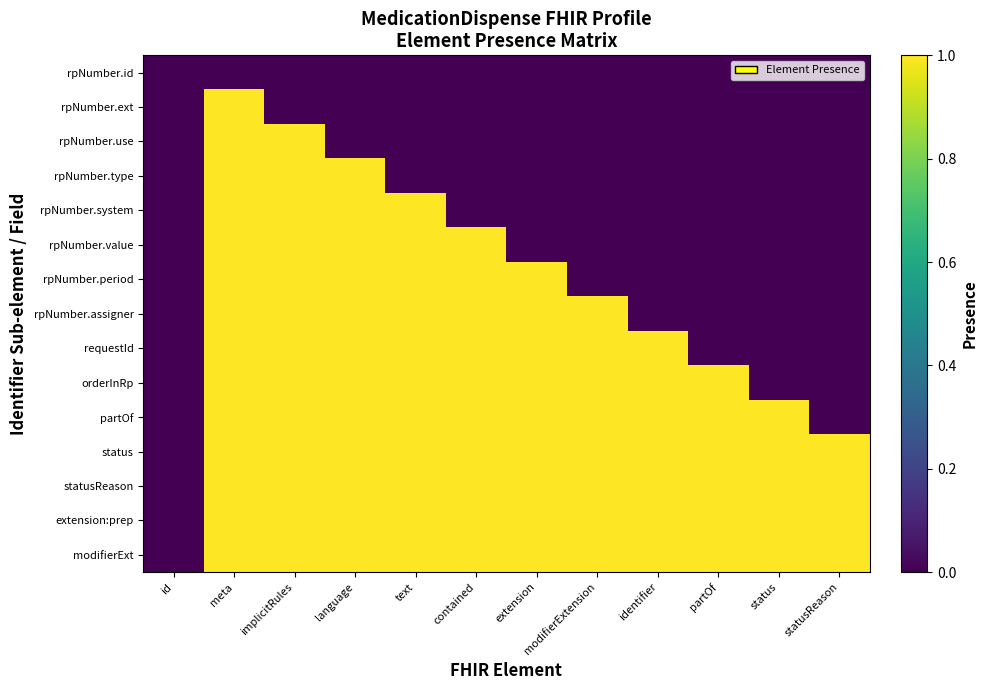

Reading left to right, extract all data points from this chart.

rpNumber.id: id=0	meta=0	implicitRules=0	language=0	text=0	contained=0	extension=0	modifierExtension=0	identifier=0	partOf=0	status=0	statusReason=0
rpNumber.ext: id=0	meta=1	implicitRules=0	language=0	text=0	contained=0	extension=0	modifierExtension=0	identifier=0	partOf=0	status=0	statusReason=0
rpNumber.use: id=0	meta=1	implicitRules=1	language=0	text=0	contained=0	extension=0	modifierExtension=0	identifier=0	partOf=0	status=0	statusReason=0
rpNumber.type: id=0	meta=1	implicitRules=1	language=1	text=0	contained=0	extension=0	modifierExtension=0	identifier=0	partOf=0	status=0	statusReason=0
rpNumber.system: id=0	meta=1	implicitRules=1	language=1	text=1	contained=0	extension=0	modifierExtension=0	identifier=0	partOf=0	status=0	statusReason=0
rpNumber.value: id=0	meta=1	implicitRules=1	language=1	text=1	contained=1	extension=0	modifierExtension=0	identifier=0	partOf=0	status=0	statusReason=0
rpNumber.period: id=0	meta=1	implicitRules=1	language=1	text=1	contained=1	extension=1	modifierExtension=0	identifier=0	partOf=0	status=0	statusReason=0
rpNumber.assigner: id=0	meta=1	implicitRules=1	language=1	text=1	contained=1	extension=1	modifierExtension=1	identifier=0	partOf=0	status=0	statusReason=0
requestId: id=0	meta=1	implicitRules=1	language=1	text=1	contained=1	extension=1	modifierExtension=1	identifier=1	partOf=0	status=0	statusReason=0
orderInRp: id=0	meta=1	implicitRules=1	language=1	text=1	contained=1	extension=1	modifierExtension=1	identifier=1	partOf=1	status=0	statusReason=0
partOf: id=0	meta=1	implicitRules=1	language=1	text=1	contained=1	extension=1	modifierExtension=1	identifier=1	partOf=1	status=1	statusReason=0
status: id=0	meta=1	implicitRules=1	language=1	text=1	contained=1	extension=1	modifierExtension=1	identifier=1	partOf=1	status=1	statusReason=1
statusReason: id=0	meta=1	implicitRules=1	language=1	text=1	contained=1	extension=1	modifierExtension=1	identifier=1	partOf=1	status=1	statusReason=1
extension:prep: id=0	meta=1	implicitRules=1	language=1	text=1	contained=1	extension=1	modifierExtension=1	identifier=1	partOf=1	status=1	statusReason=1
modifierExt: id=0	meta=1	implicitRules=1	language=1	text=1	contained=1	extension=1	modifierExtension=1	identifier=1	partOf=1	status=1	statusReason=1